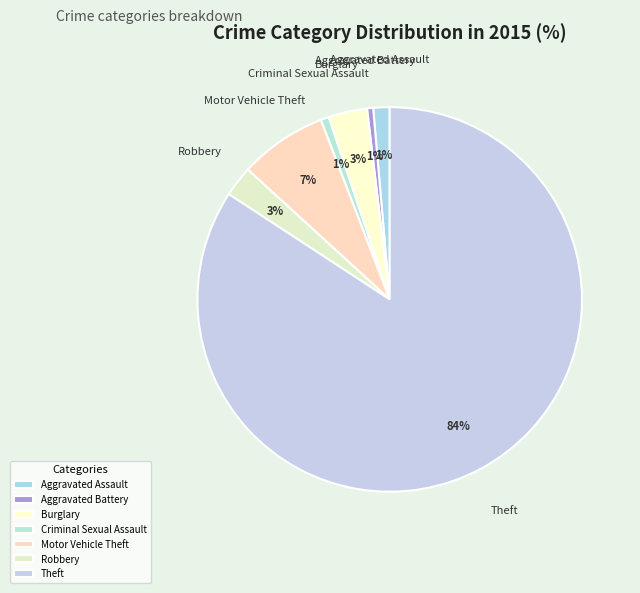

Approximately how many times larger is the value at Burglary compared to Motor Vehicle Theft?

0.4